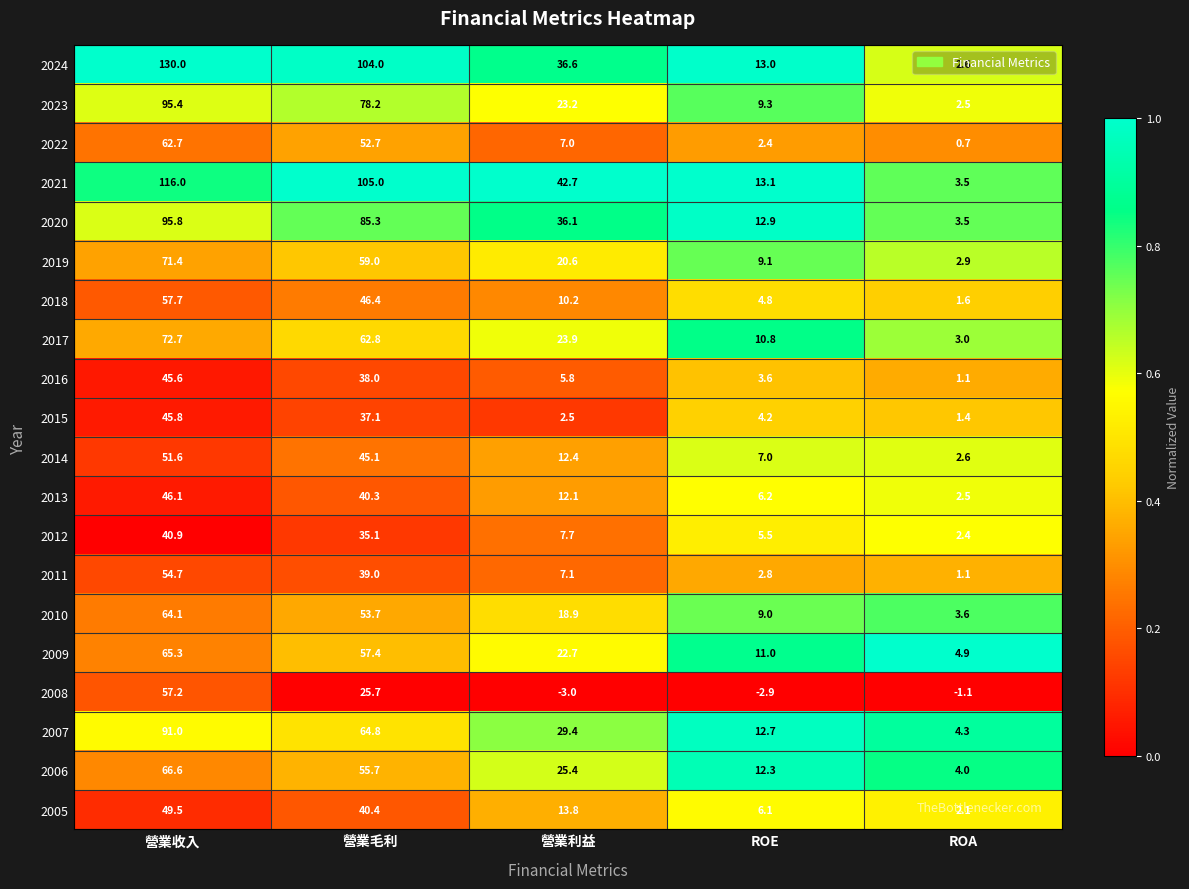

Rank the series by their maximum value, from highest to lowest.

2024, 2021, 2020, 2023, 2007, 2017, 2019, 2006, 2009, 2010, 2022, 2018, 2008, 2011, 2014, 2005, 2013, 2015, 2016, 2012